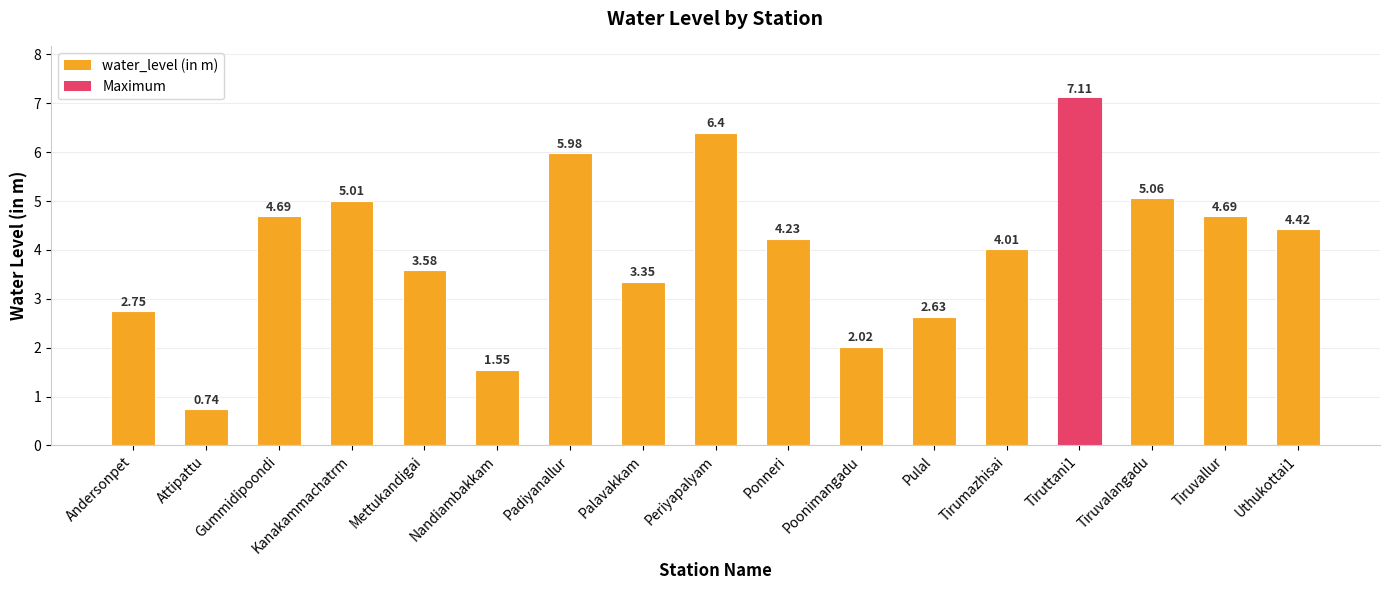

What is the sum of the values at Attipattu and Andersonpet?

3.5